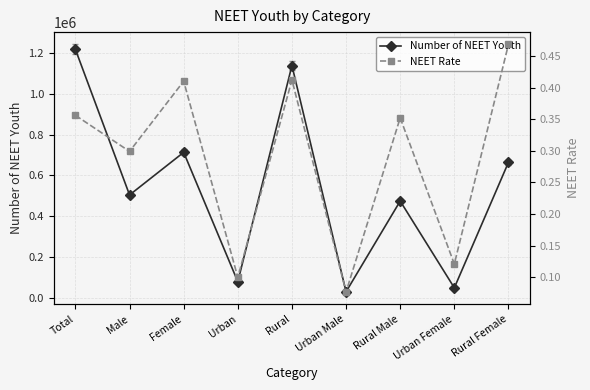

The NEET Rate series shows 0.7 at Rural. True or false?

False